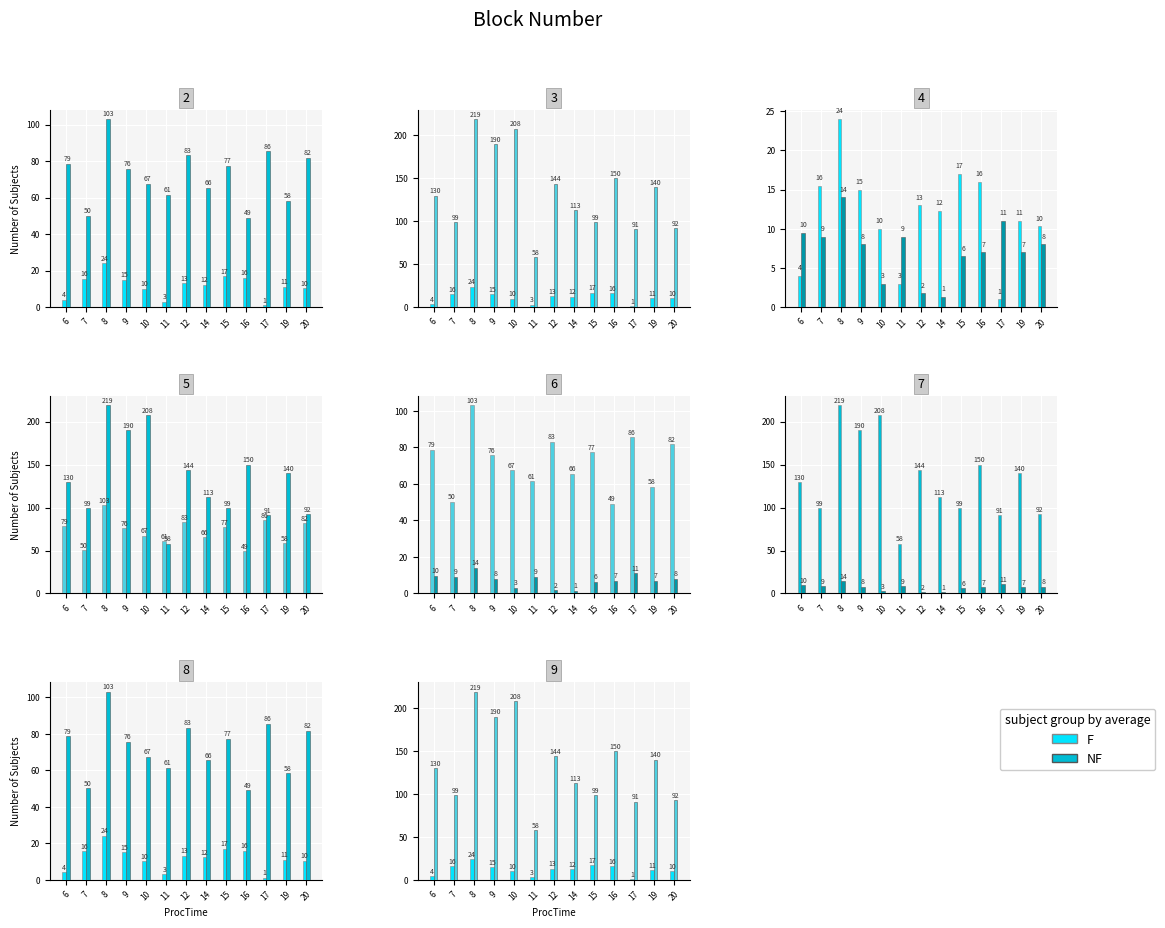

True or false: NF has a value of 144.0 at 12.

True